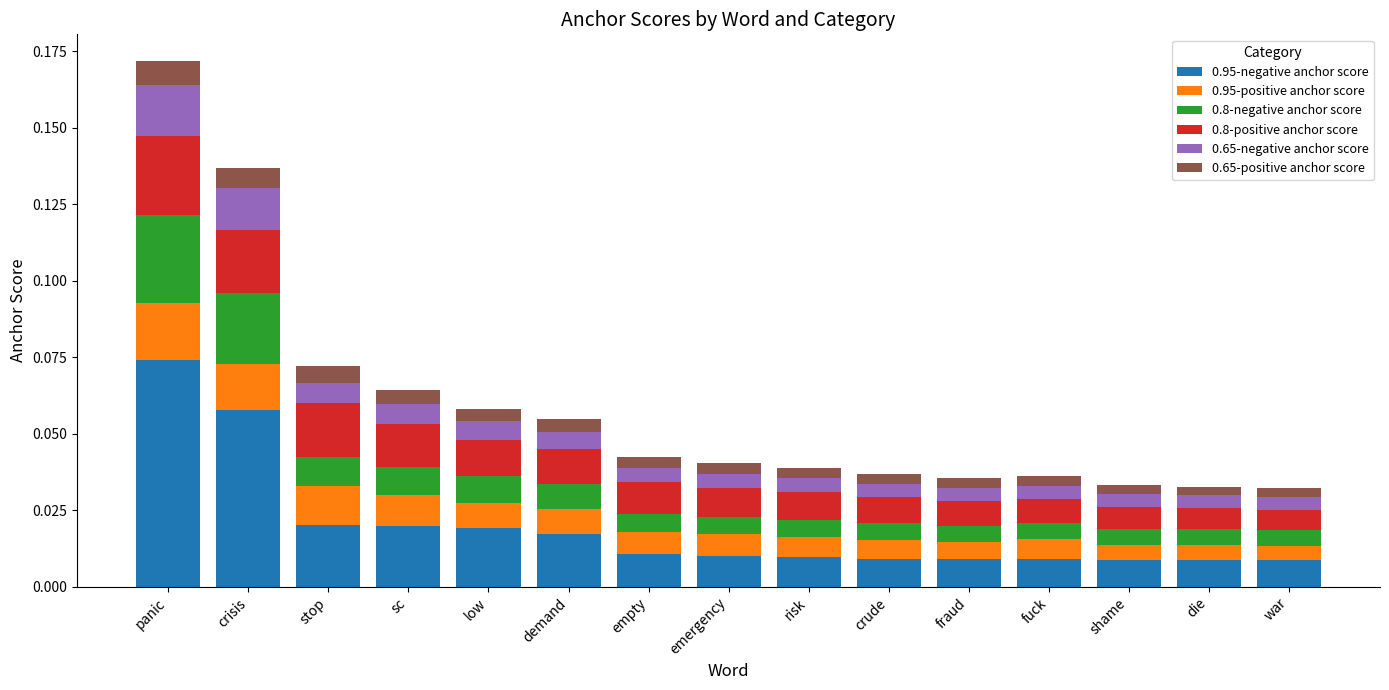

At which category is the sum across all series the highest?

panic